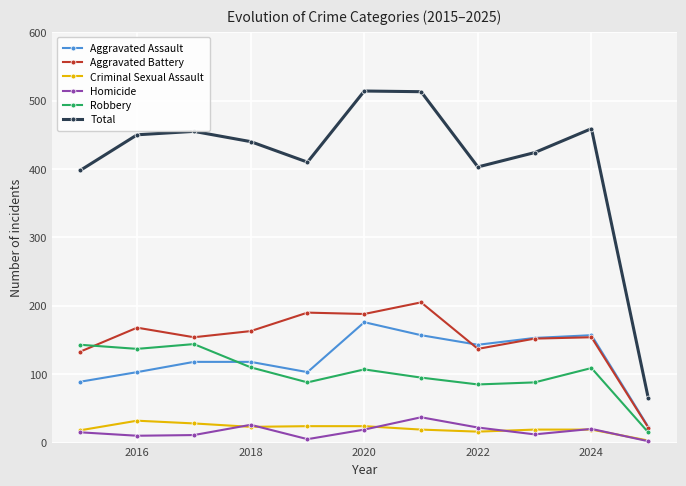

Which series has the largest range (max minus min)?

Total